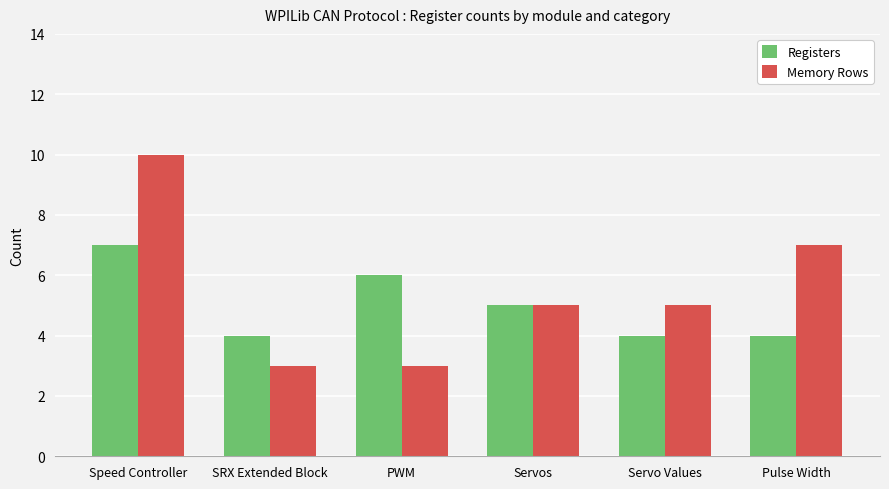

Rank the series at Speed Controller from highest to lowest value.

Memory Rows, Registers